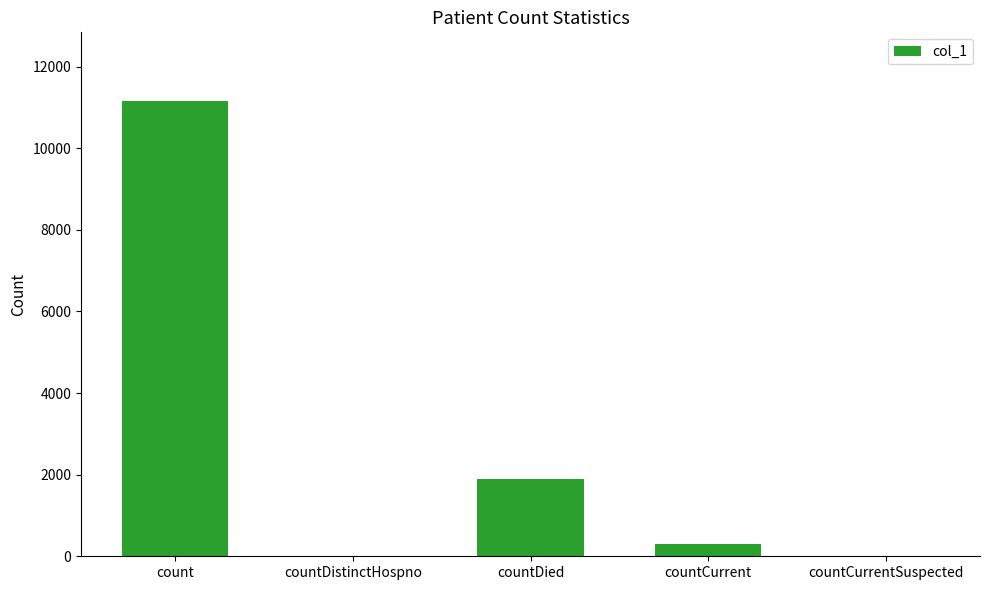

Count the number of data series in this chart.

1